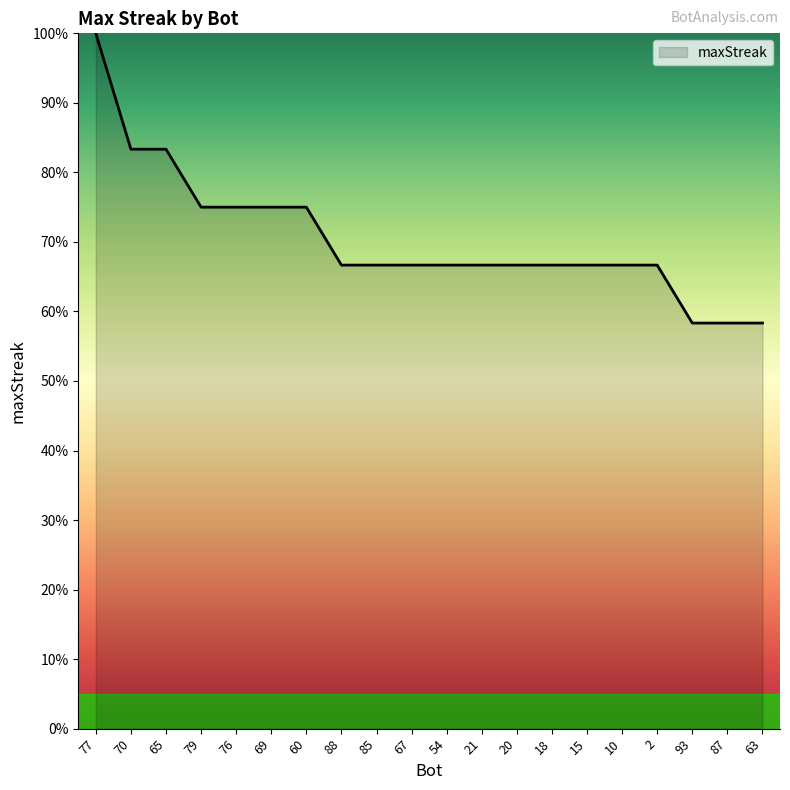

What is the minimum value shown in the chart?

58.3